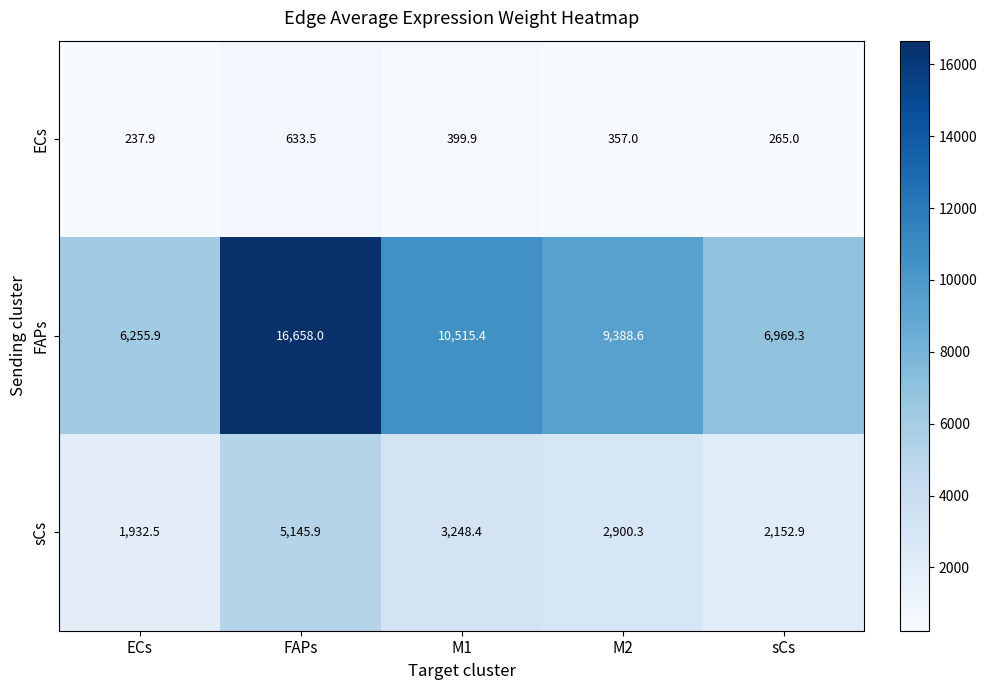

What is the difference between the maximum and minimum values in the FAPs series?

10402.1